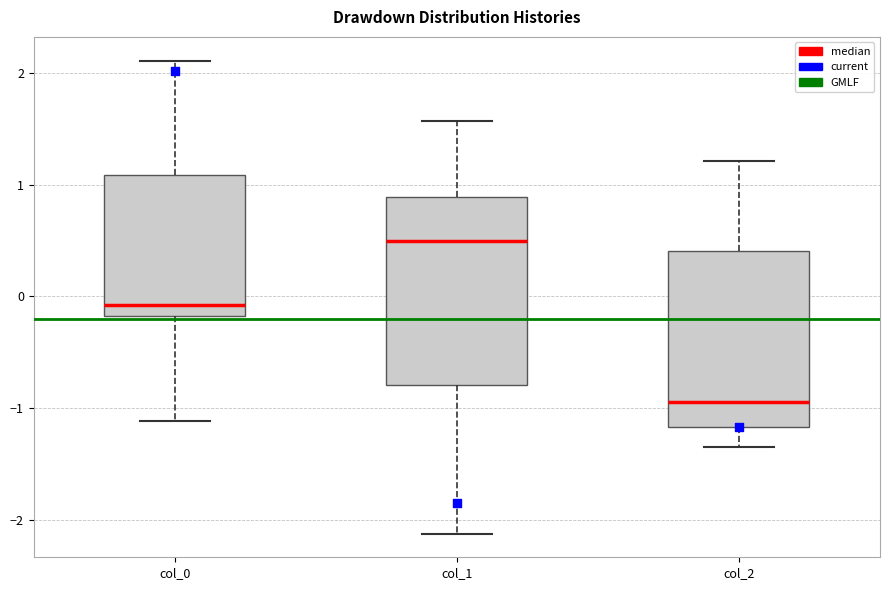

Which box is the tallest, from its lower edge to its upper edge?

col_1